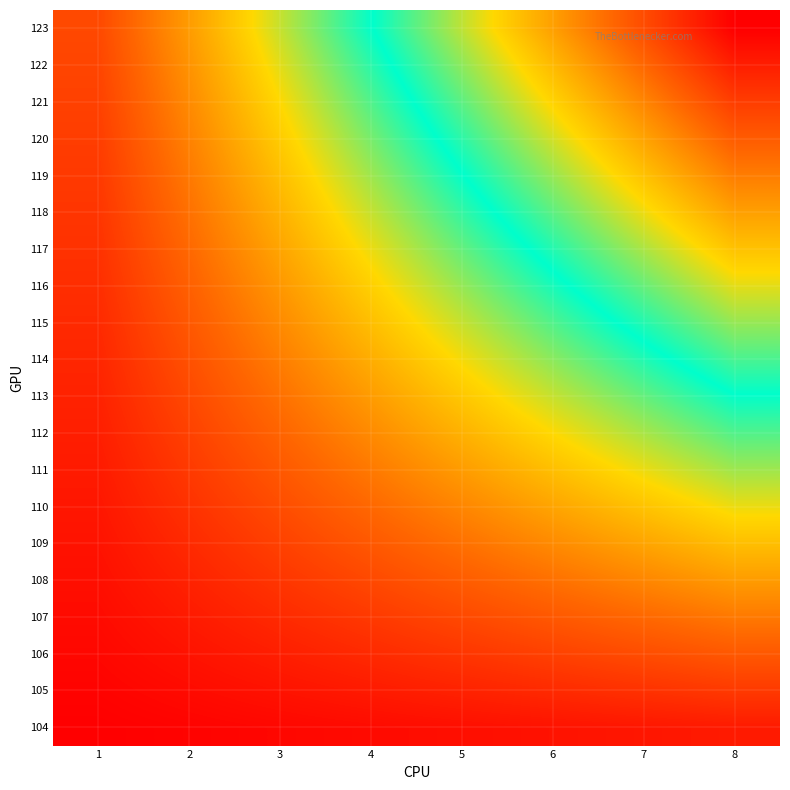

What is the maximum value shown in the chart?

160